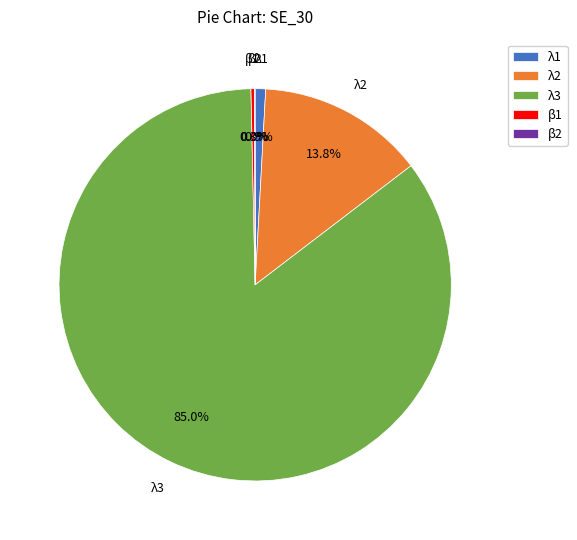

To the nearest percent, what is the average slice percentage?

20%